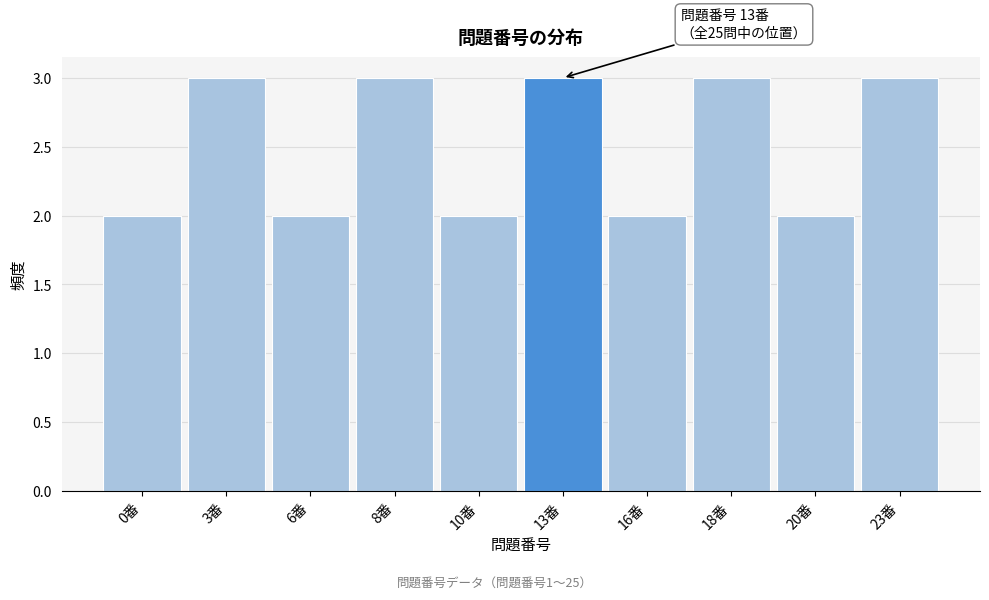

Reading left to right, transcribe all the data shown in this chart.

2	3	2	3	2	3	2	3	2	3